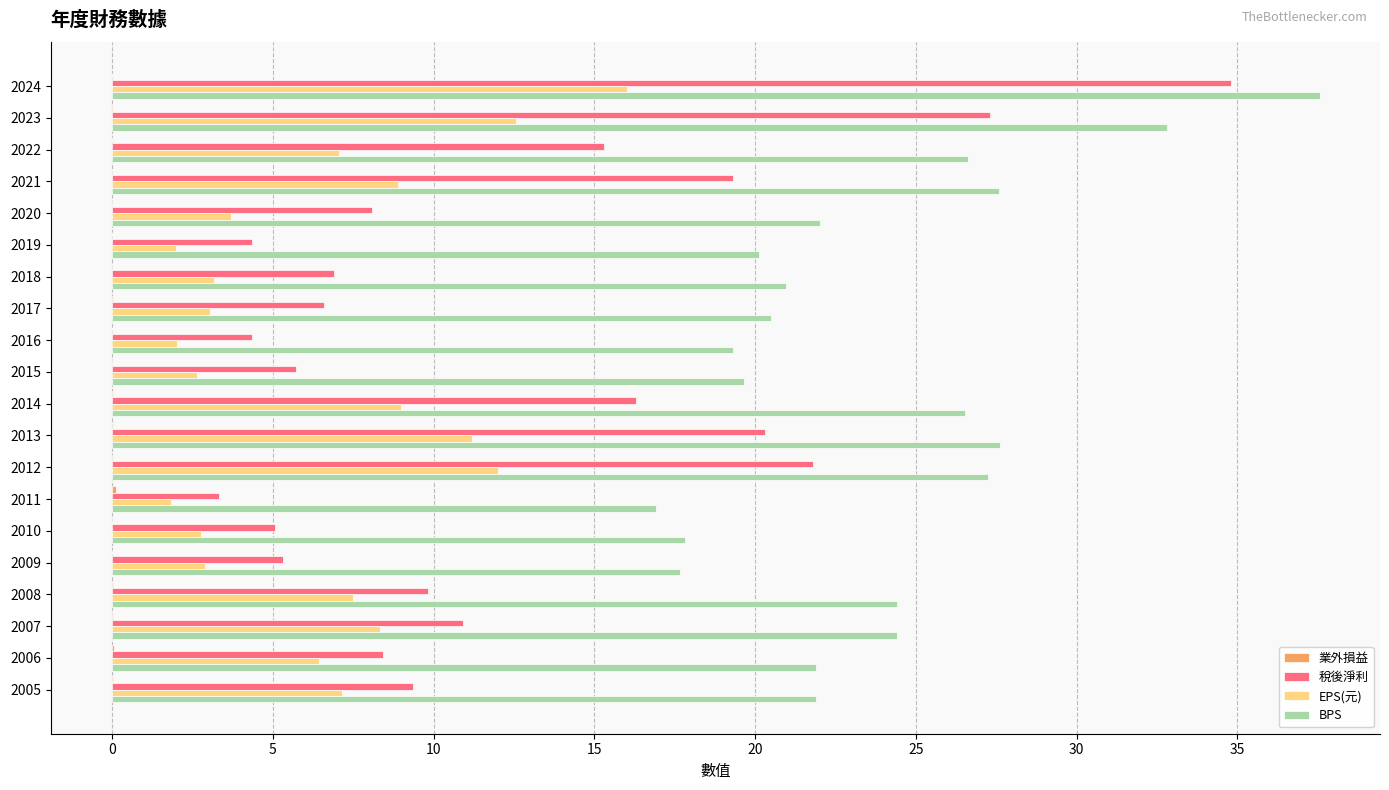

Which series changed the most between 2020 and 2005?

EPS(元)